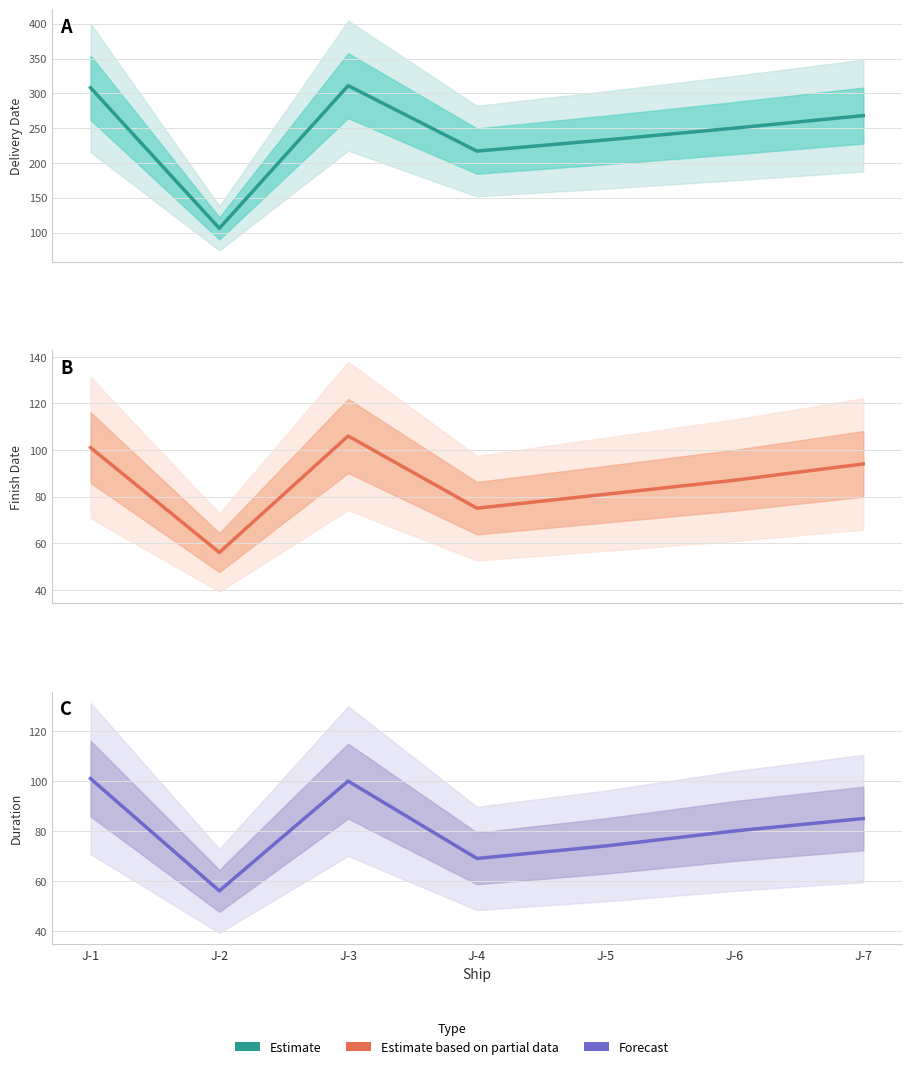

Reading left to right, list all the values displayed in this chart.

Estimate: J-1=308	J-2=106	J-3=311	J-4=217	J-5=233	J-6=250	J-7=268
Estimate based on partial: J-1=101	J-2=56	J-3=106	J-4=75	J-5=81	J-6=87	J-7=94
Forecast: J-1=101	J-2=56	J-3=100	J-4=69	J-5=74	J-6=80	J-7=85